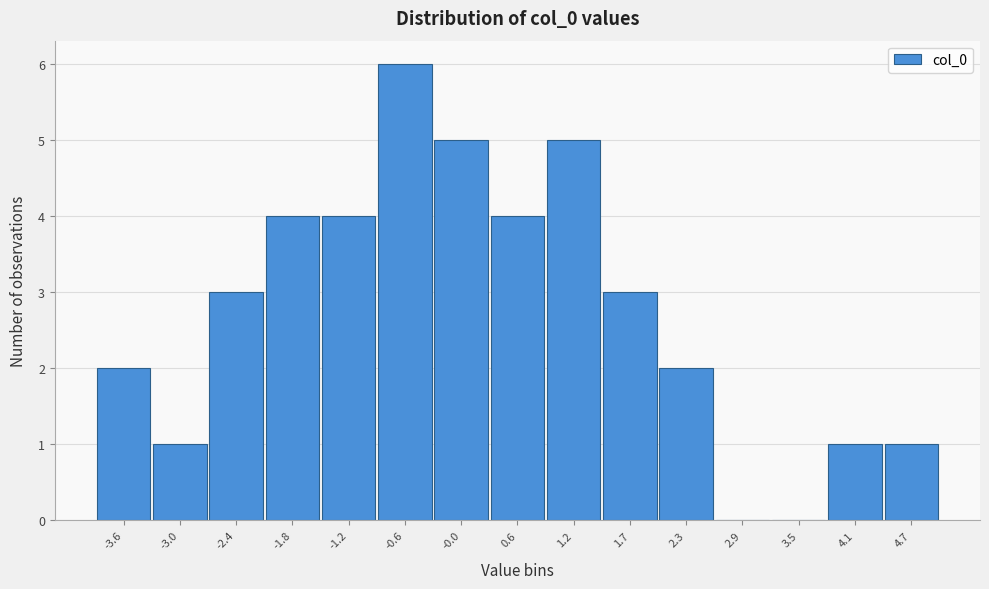

Reading left to right, what are all the values shown in this chart?

-3.6=2	-3.0=1	-2.4=3	-1.8=4	-1.2=4	-0.6=6	-0.0=5	0.6=4	1.2=5	1.7=3	2.3=2	2.9=0	3.5=0	4.1=1	4.7=1